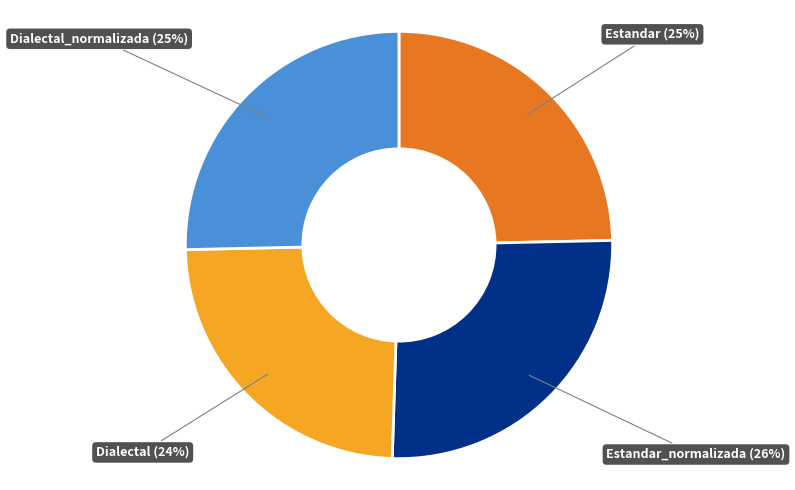

To the nearest percent, what is the average slice percentage?

25%